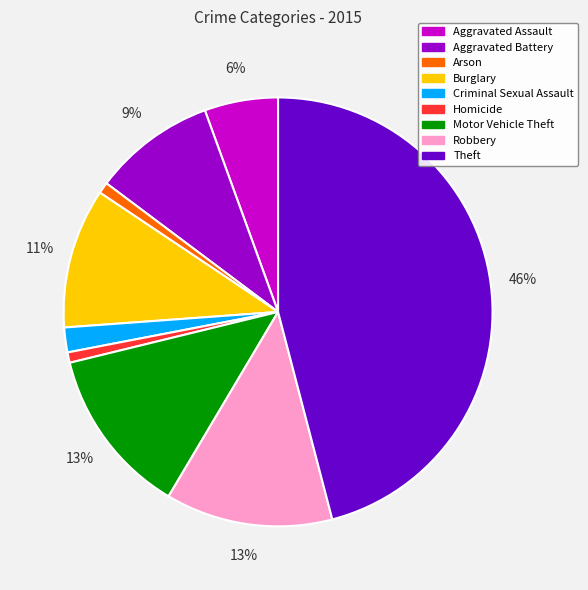

What is the largest slice in the pie chart?

Theft